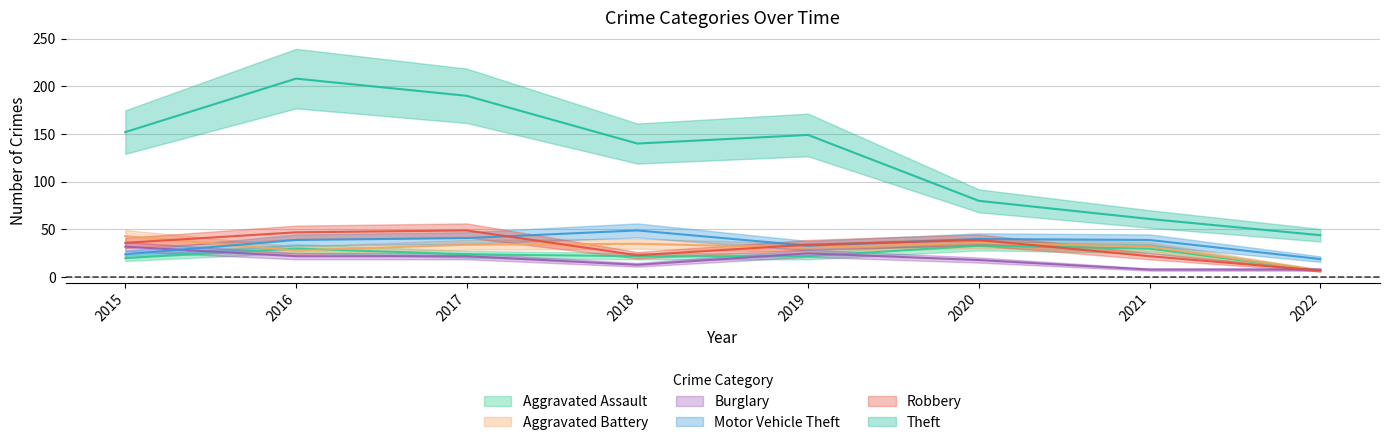

The value of Theft at 2020 is 32. True or false?

False